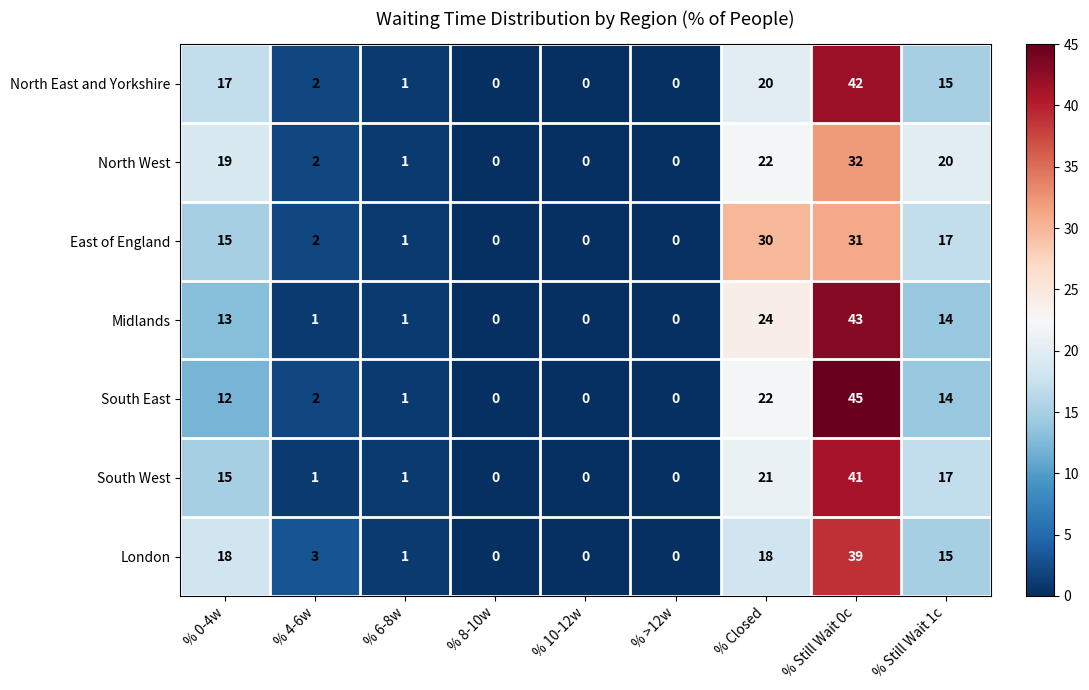

Which series changed the most between % 4-6w and % 6-8w?

London